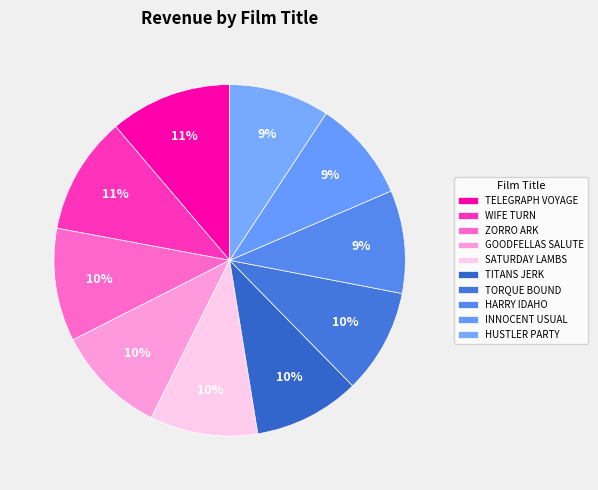

Is it true that WIFE TURN is 11% of the pie?

True